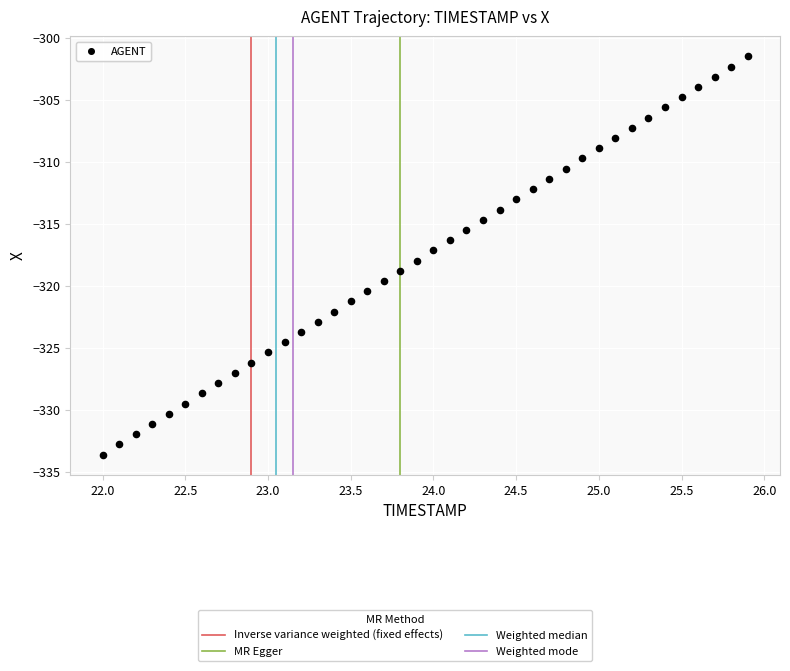

What is the range of Y values (max minus min)?

32.1